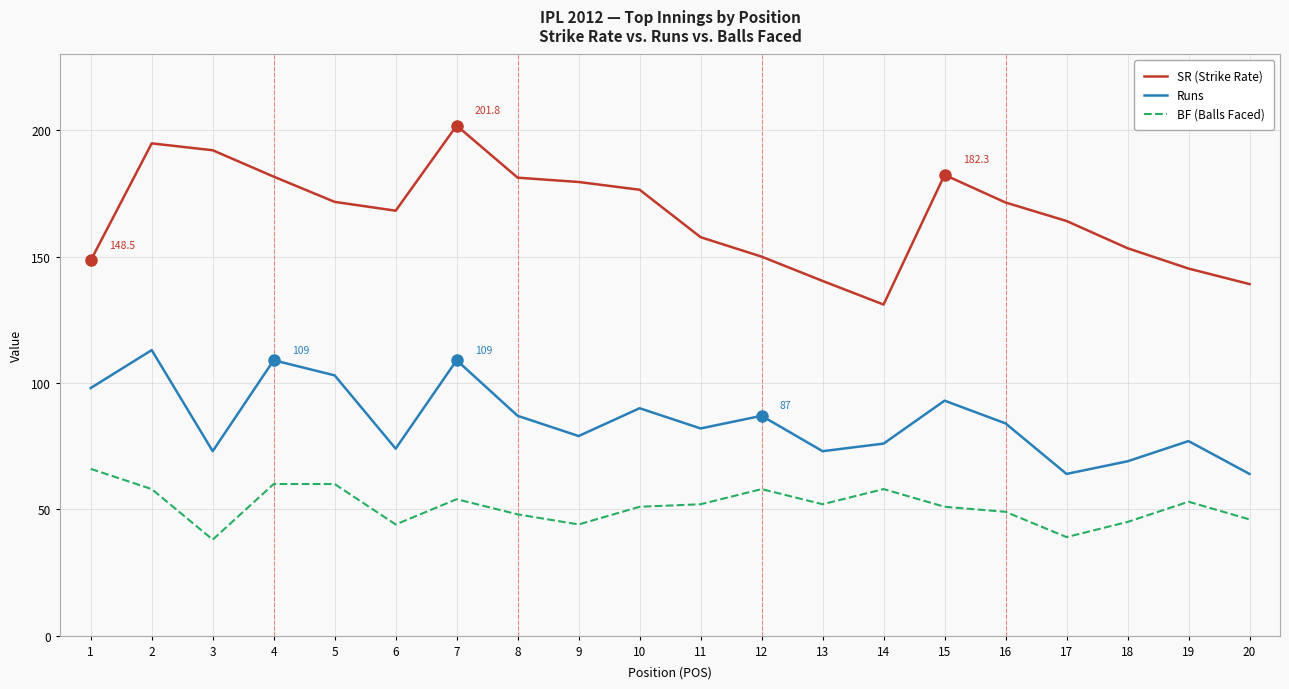

Where is the first local maximum for SR (Strike Rate)?

2